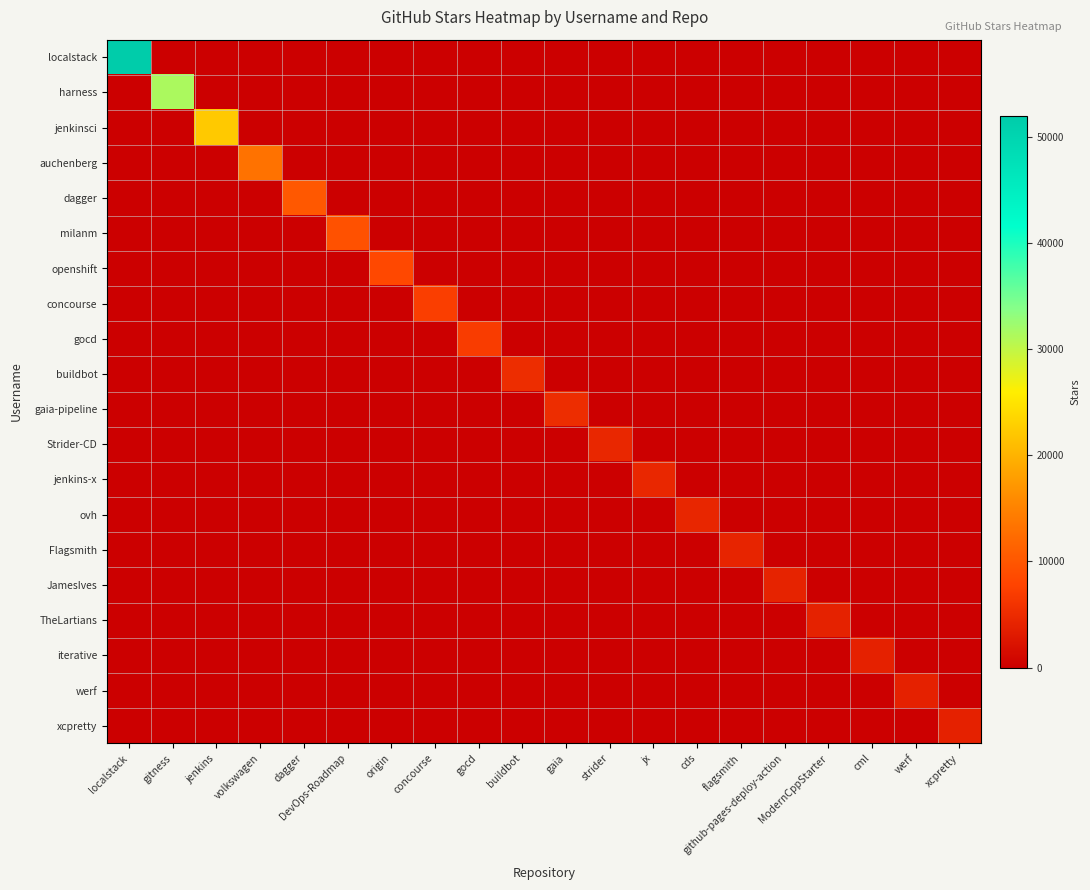

At which category does the chart reach its peak across all series?

localstack